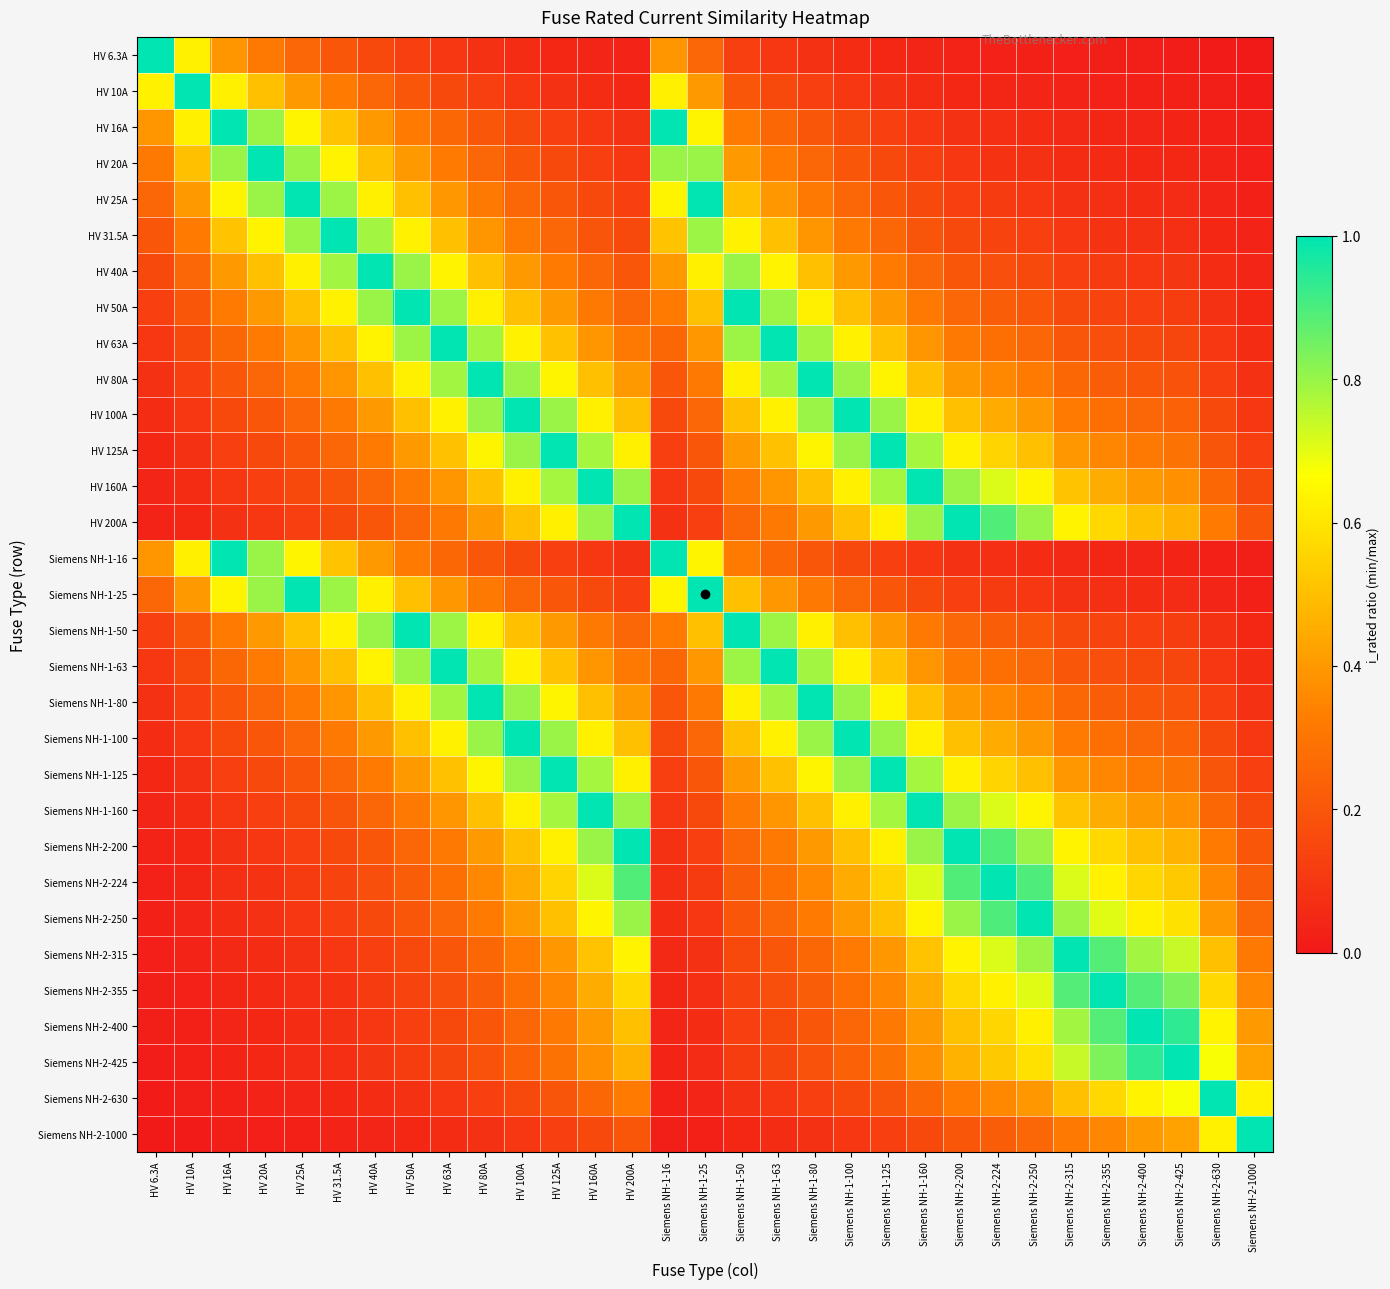

What is the difference between the highest and lowest values at HV 100A?

0.9